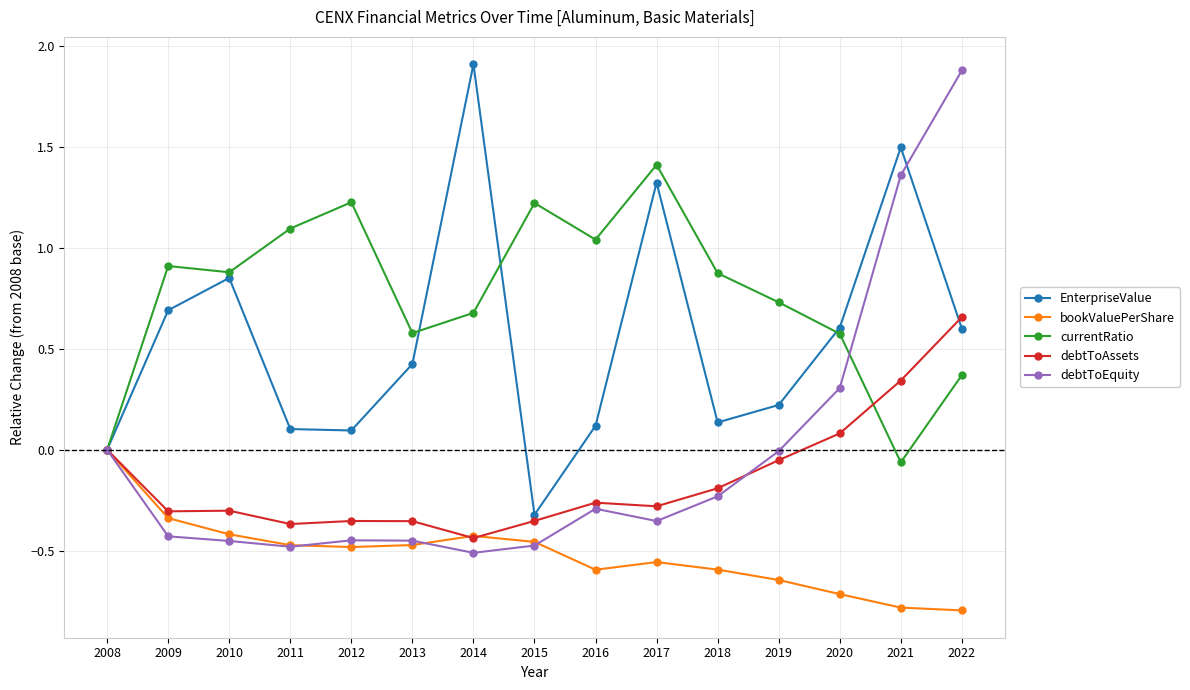

True or false: bookValuePerShare has more than 0 points higher than both neighbors.

True